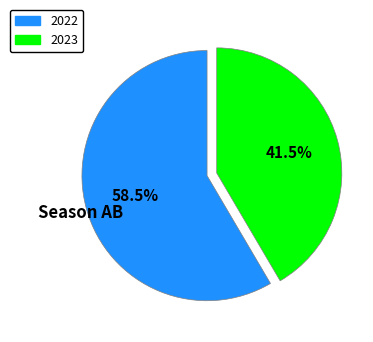

What is the majority slice?

2022